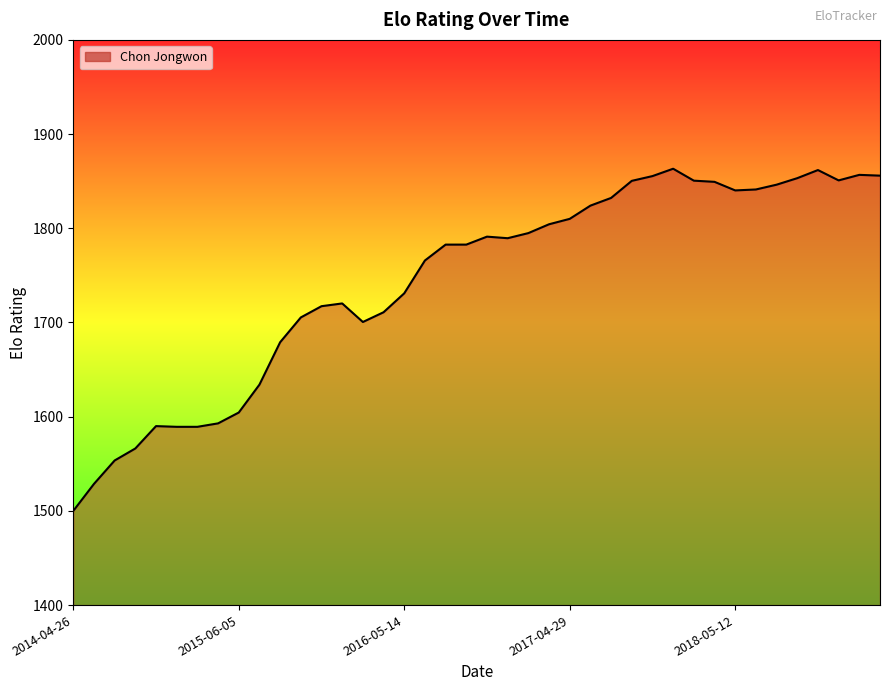

True or false: there are more than 1 points higher than both neighbors.

True